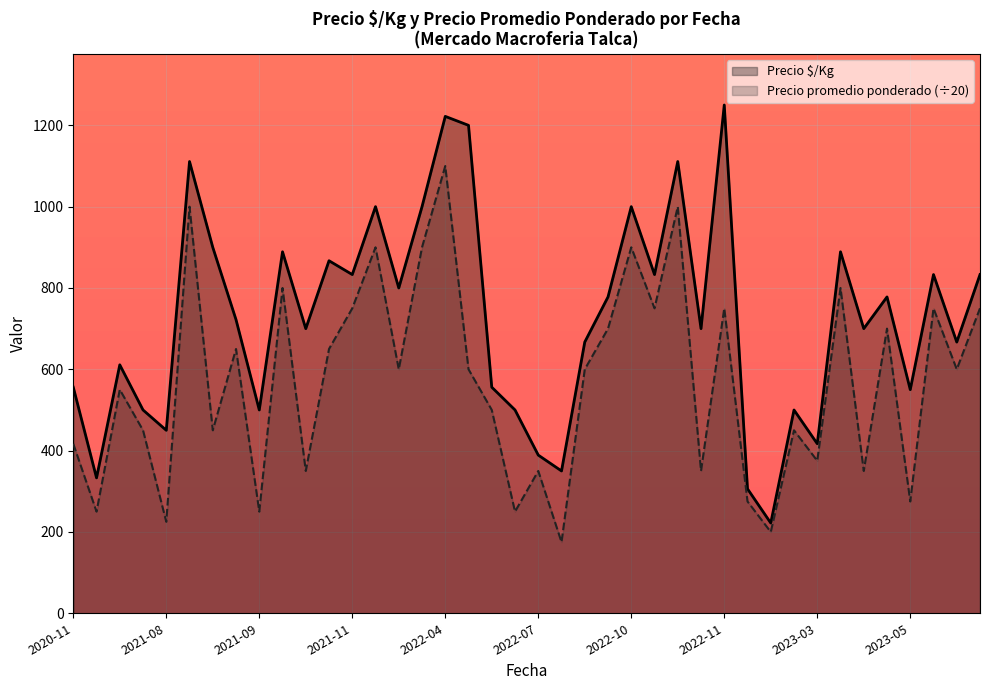

The value of Precio $/Kg at 21 is 622.2. True or false?

False